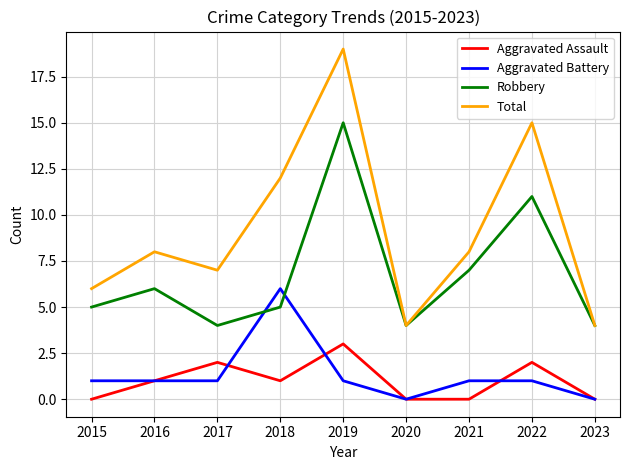

Between 2015 and 2019, which series saw the biggest shift?

Total